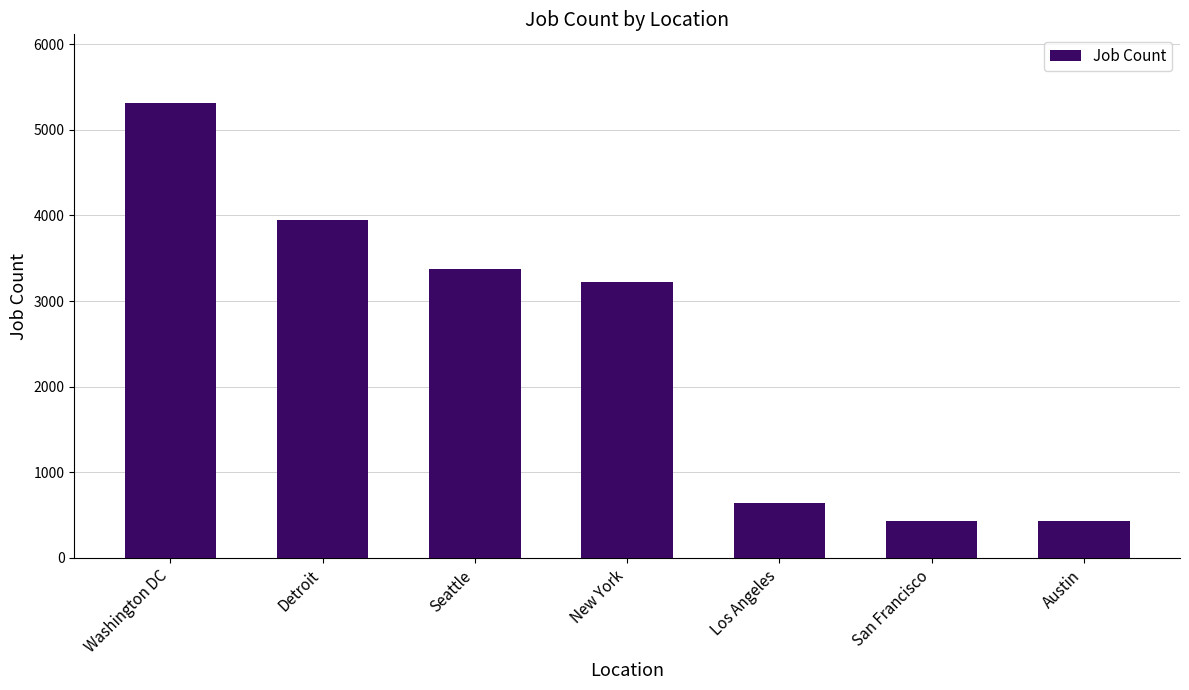

What is the difference between the maximum and minimum values?

4882